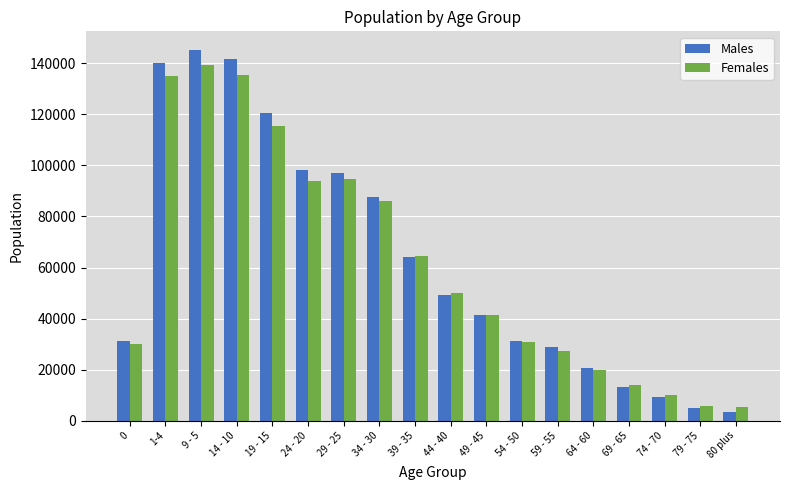

At which label is Males closest to 74284?

39 - 35